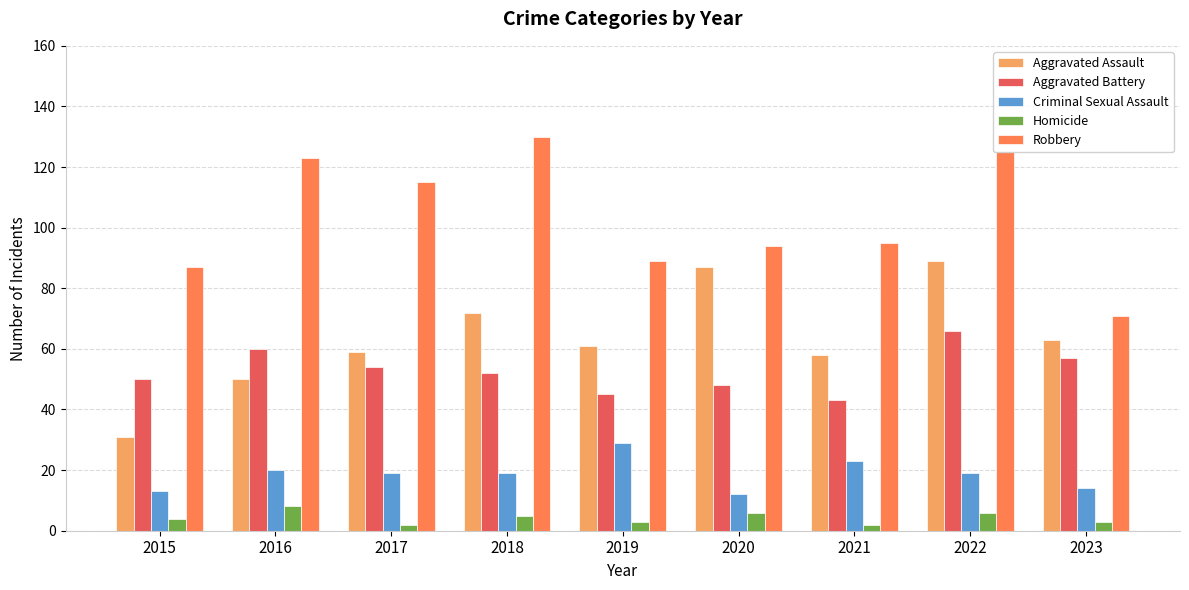

What is the total value across all series at 2021?

221